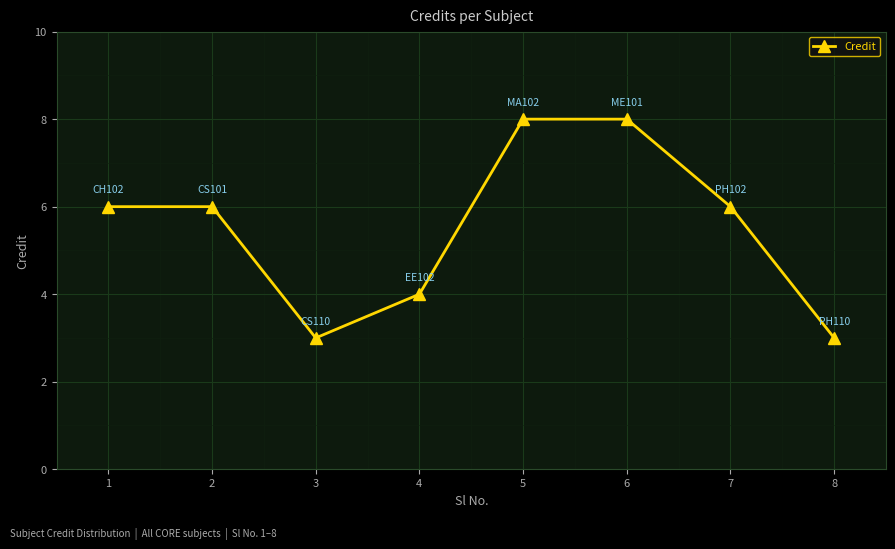

What is the sum of the values at 4 and 6?

12